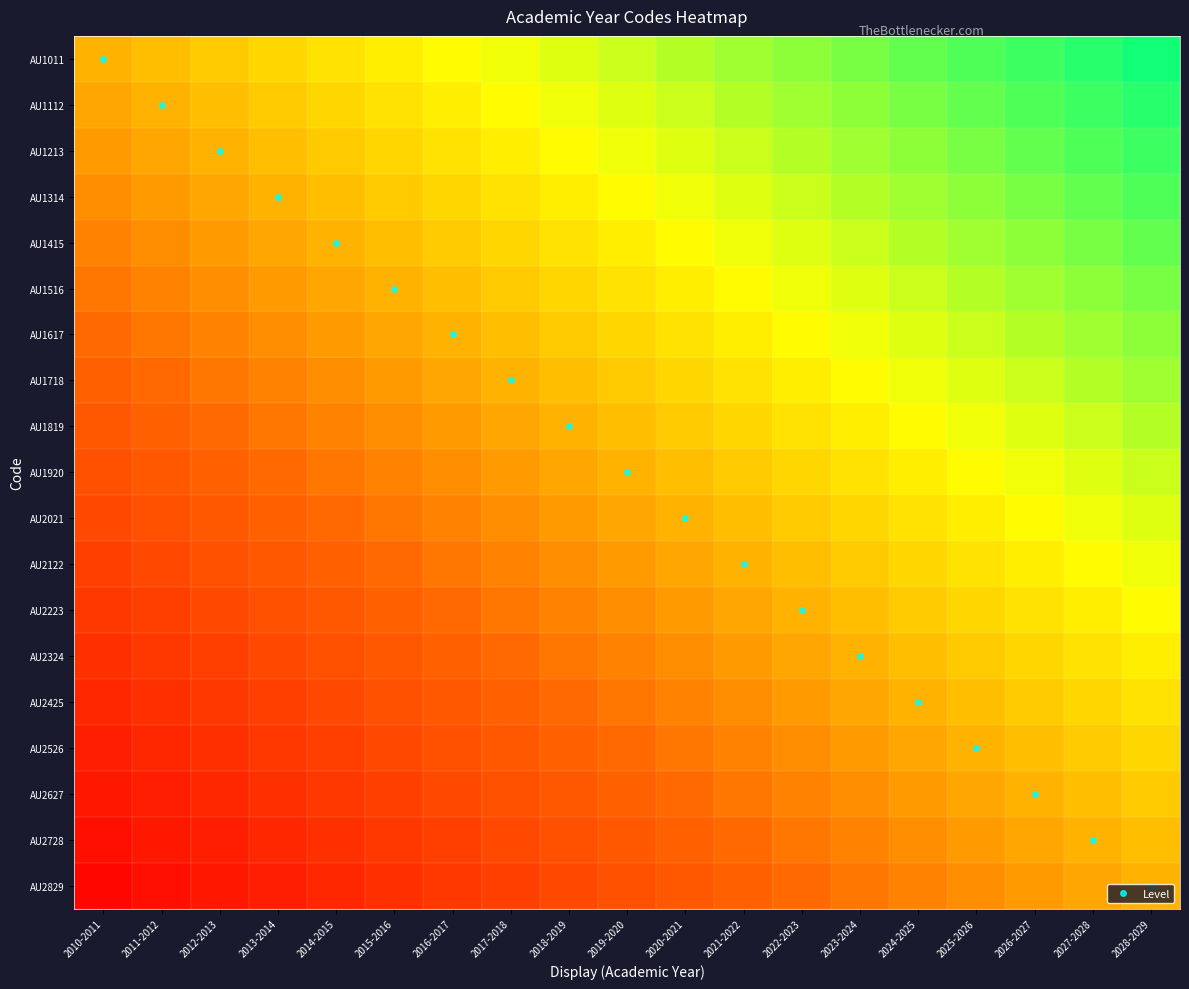

Which series has the largest total across all categories?

AU1011